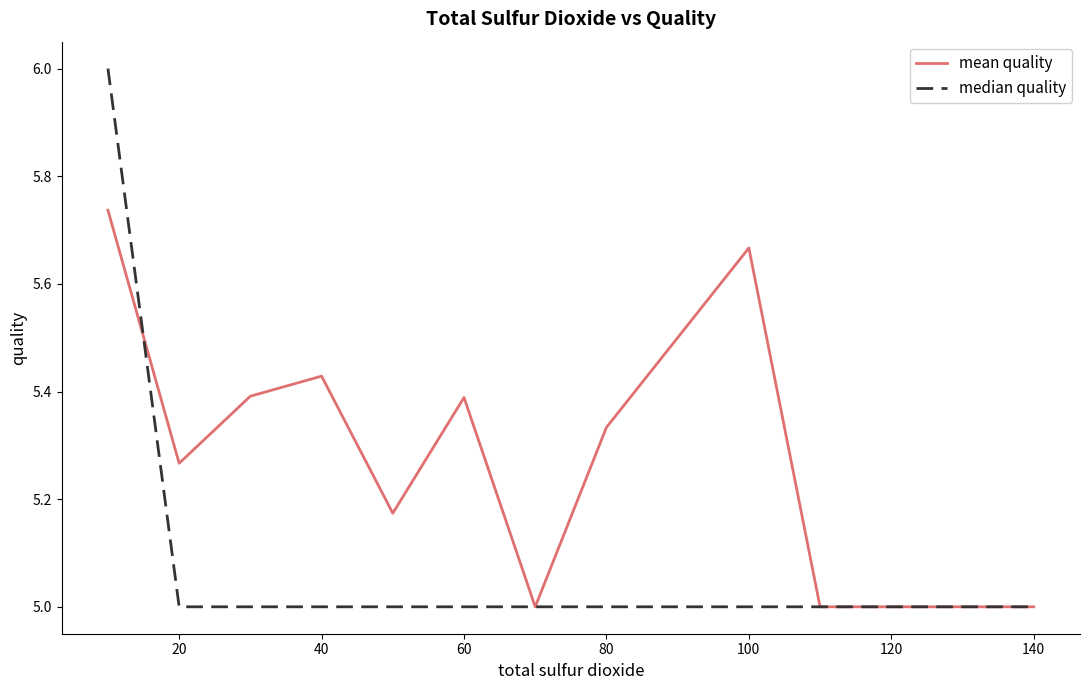

Which series has the widest spread of values?

median quality